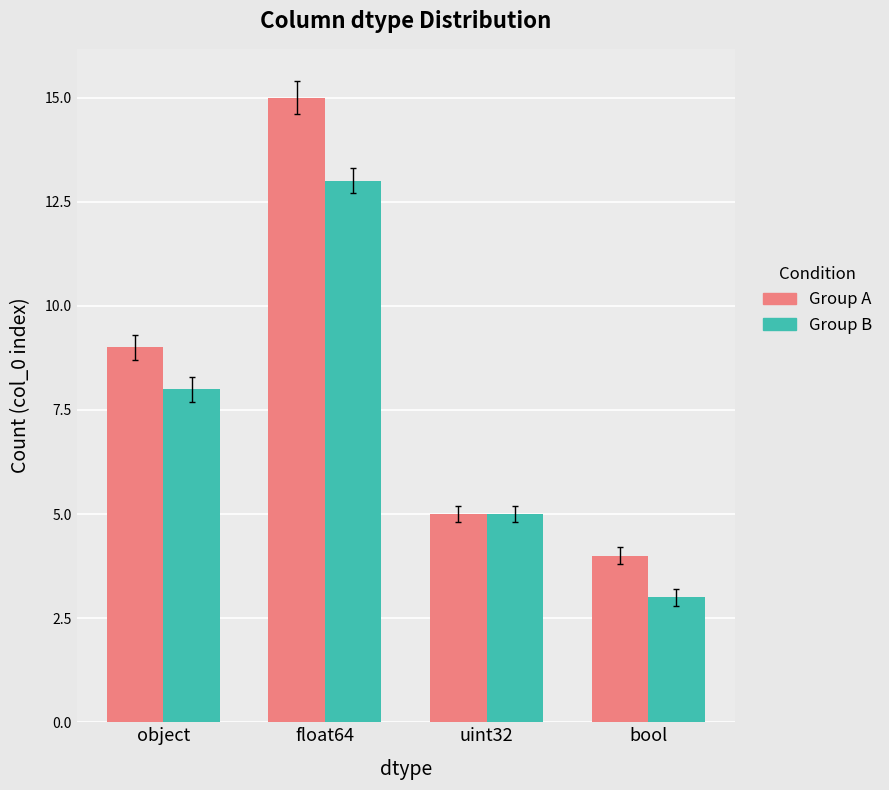

At which label does Group A reach its peak?

float64